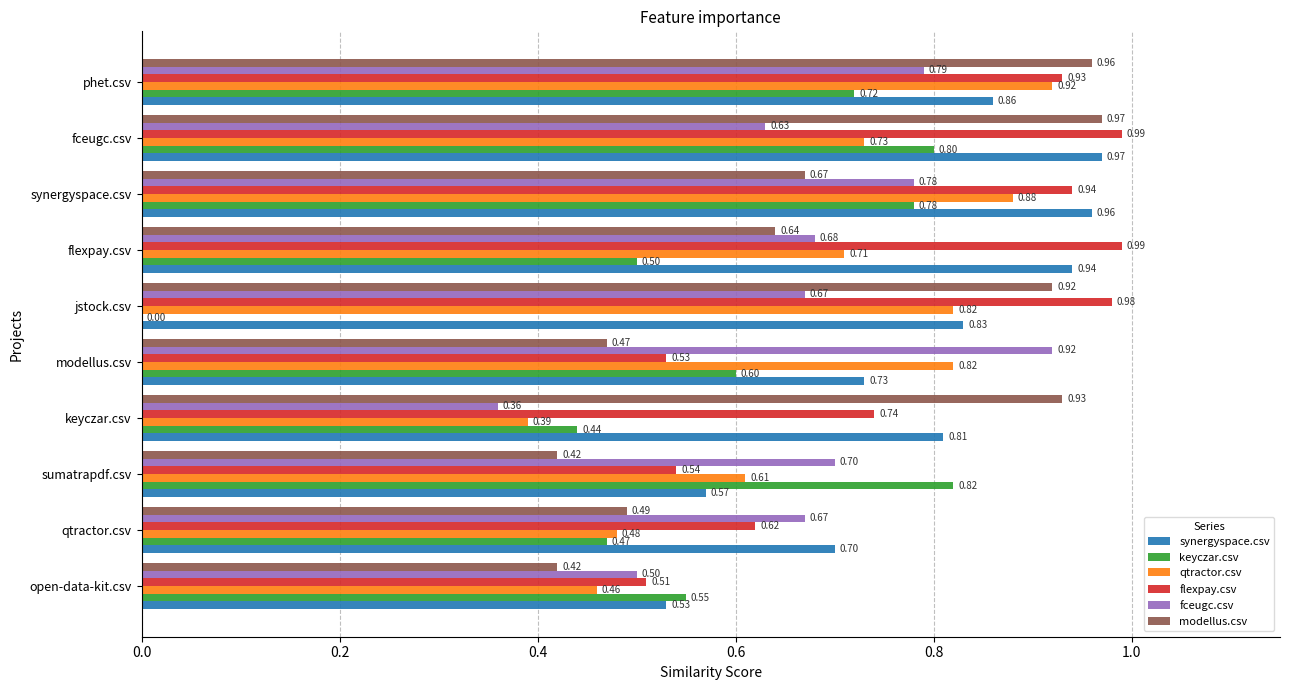

Between modellus.csv and synergyspace.csv, which series saw the biggest shift?

flexpay.csv